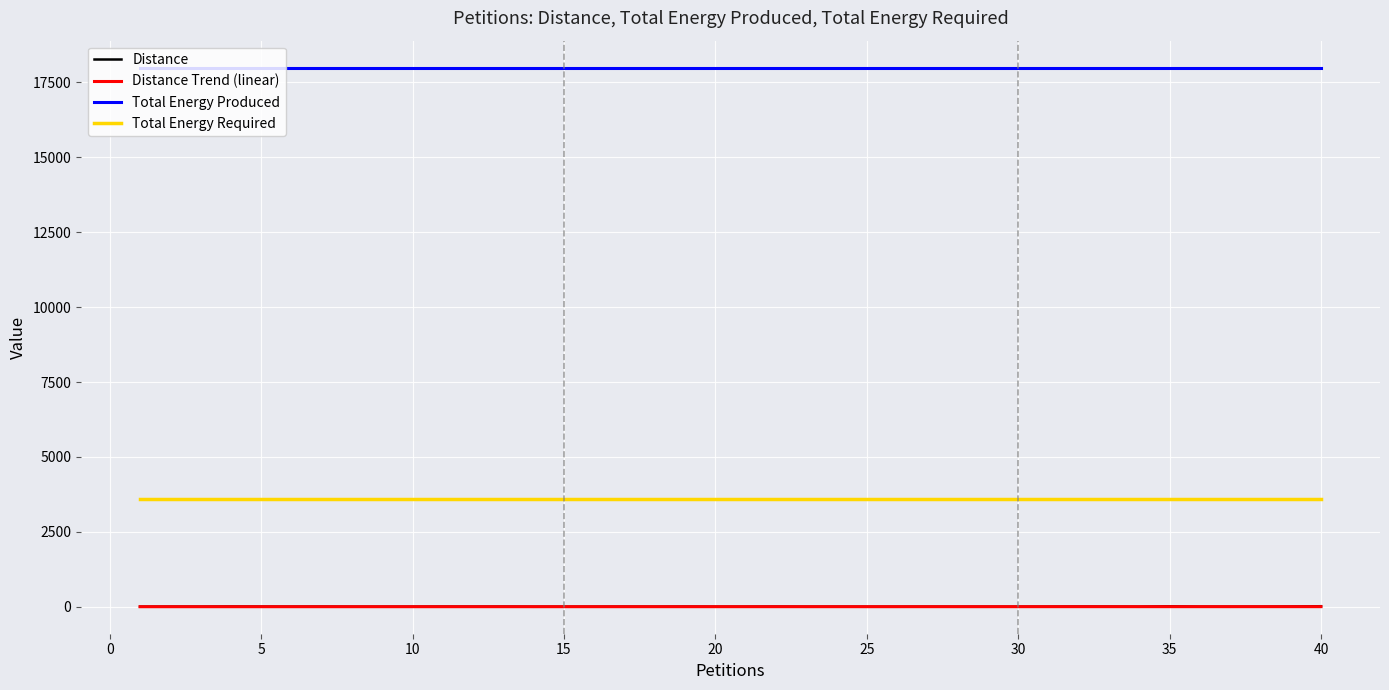

What is the maximum value shown in the chart?

17992.0